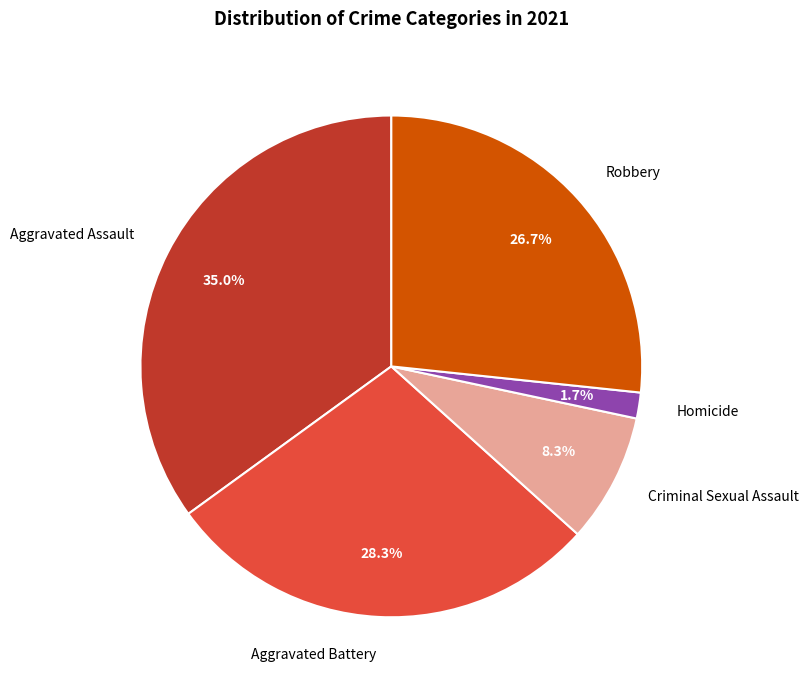

What is the smallest slice in the pie chart?

Homicide